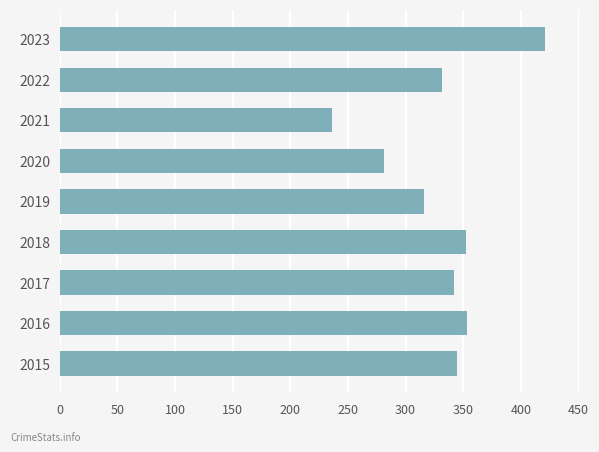

The chart shows a value of 454 at 2020. True or false?

False